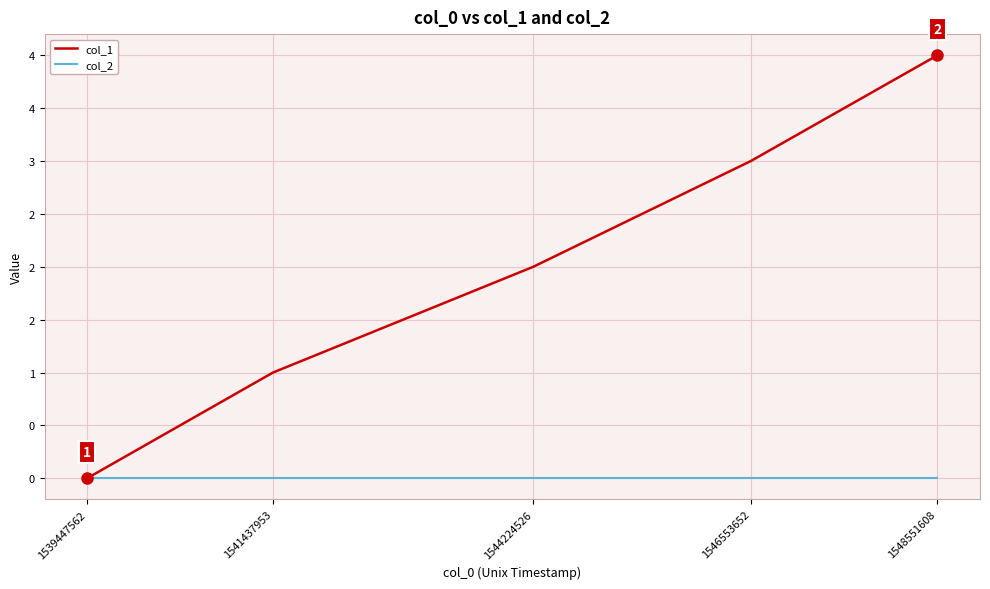

Is this an area chart (filled region under the line)?

No